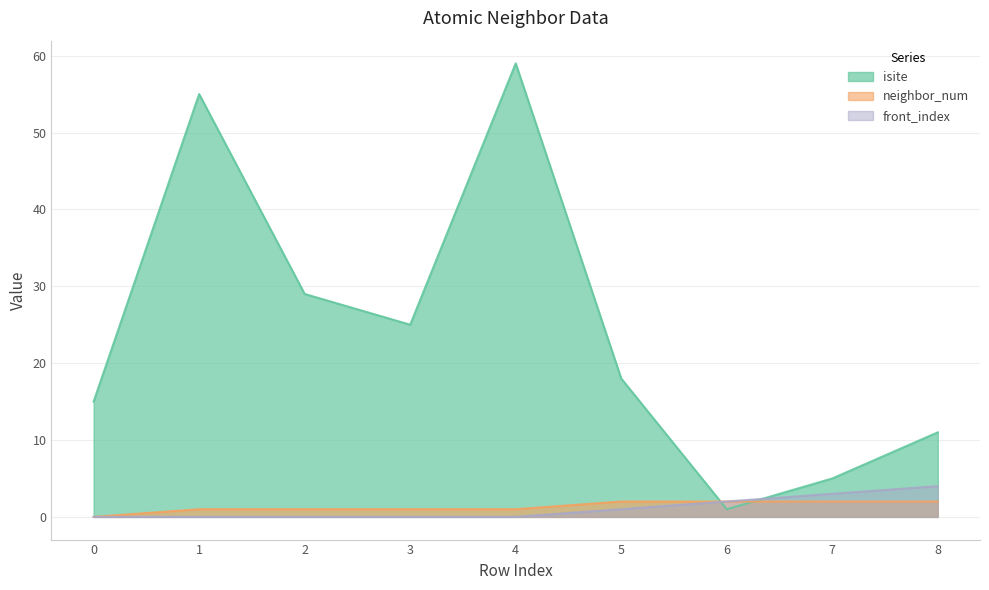

What are all the series names shown in the legend?

isite, neighbor_num, front_index